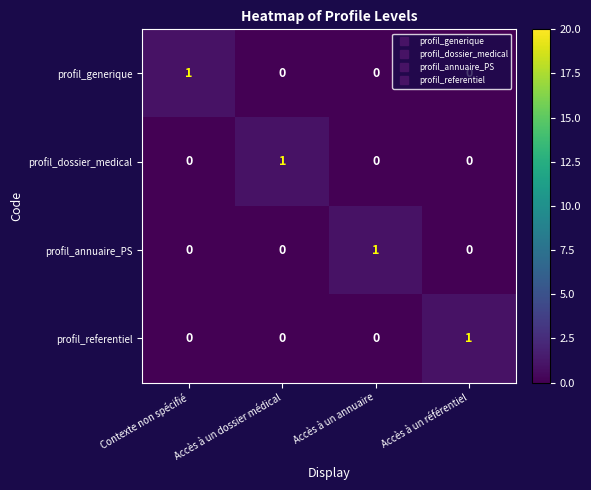

At how many categories does at least one series exceed 0?

4